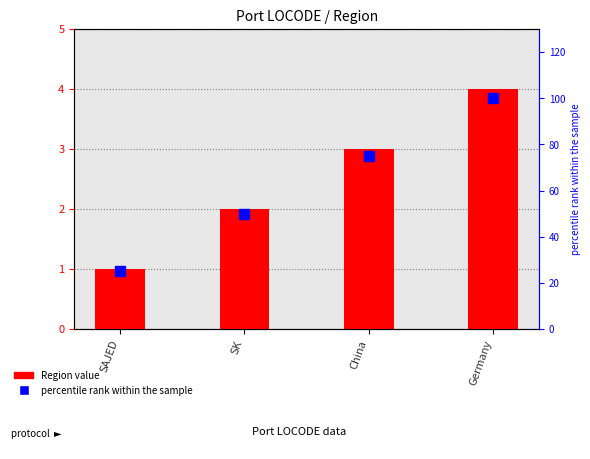

Count the number of data series in this chart.

2